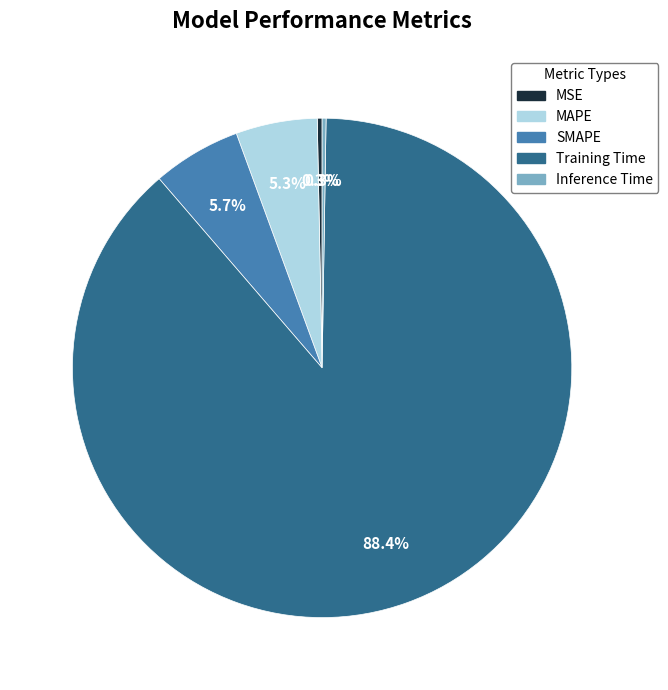

The SMAPE slice represents 6% of the pie. True or false?

True